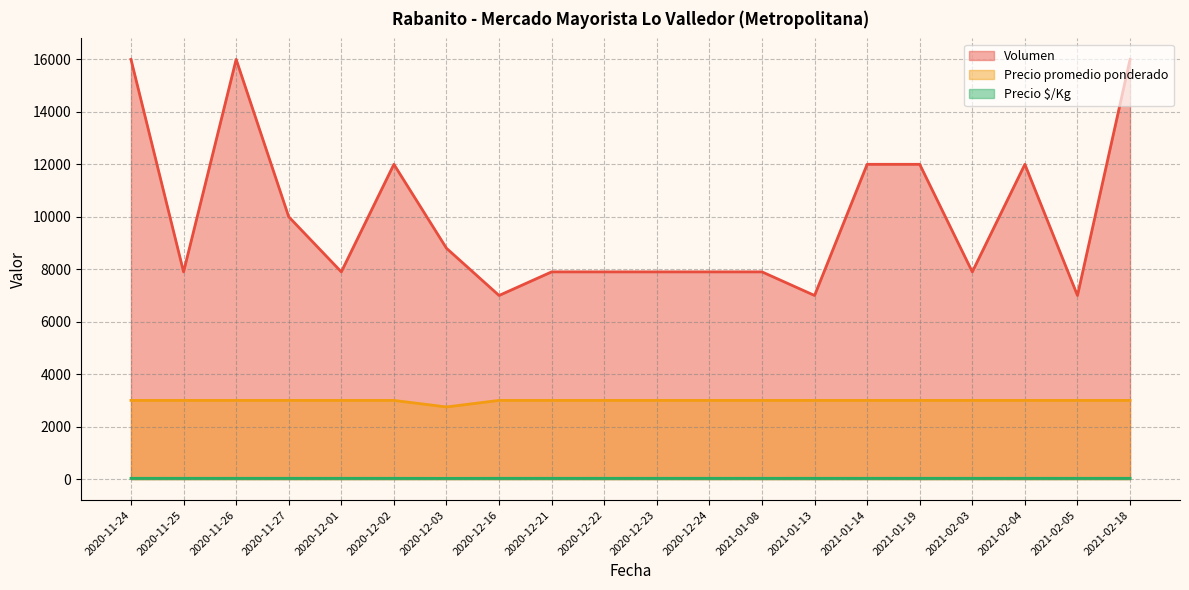

What is the value of the Volumen point at the 17th from the left?

7900